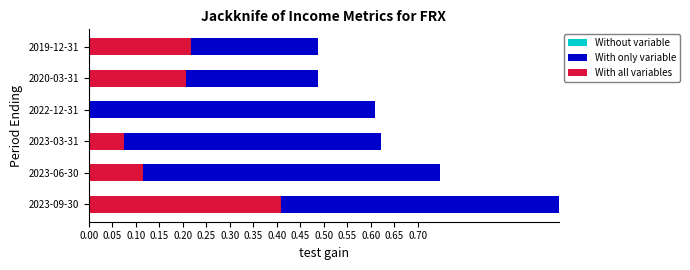

What is the value of the Without variable bar at the 6th from the left?

0.5